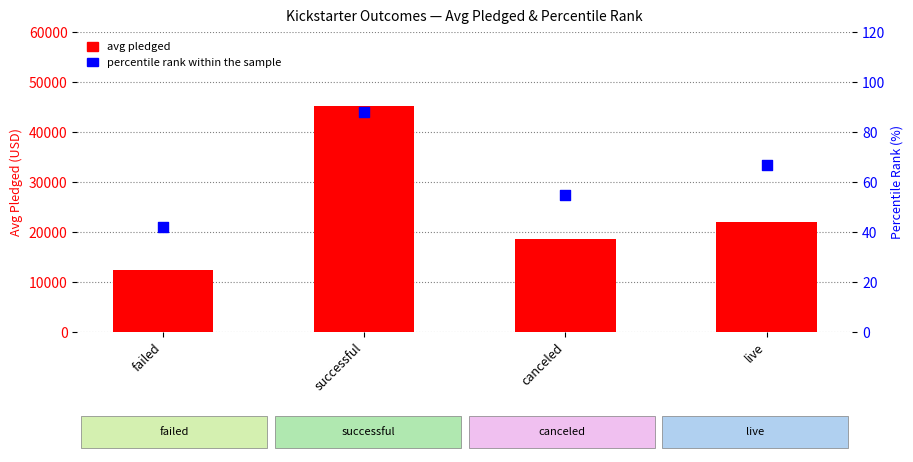

At how many categories does at least one series exceed 28095?

1